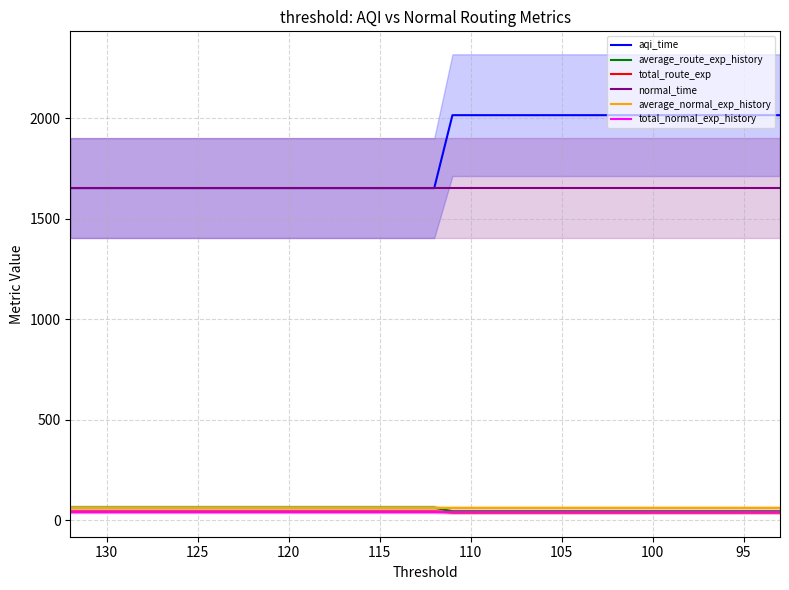

Which series has the largest range (max minus min)?

aqi_time